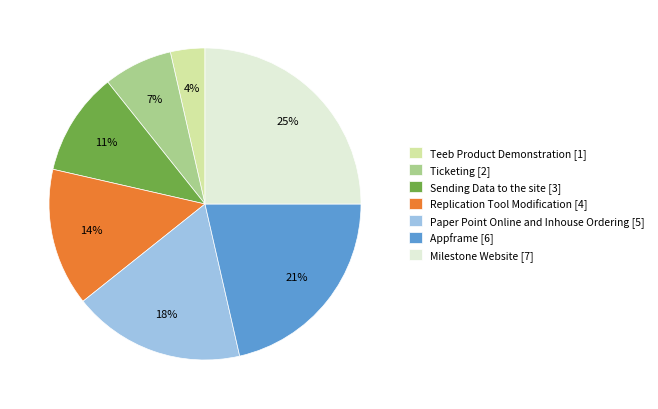

True or false: Sending Data to the site accounts for 19% of the total.

False